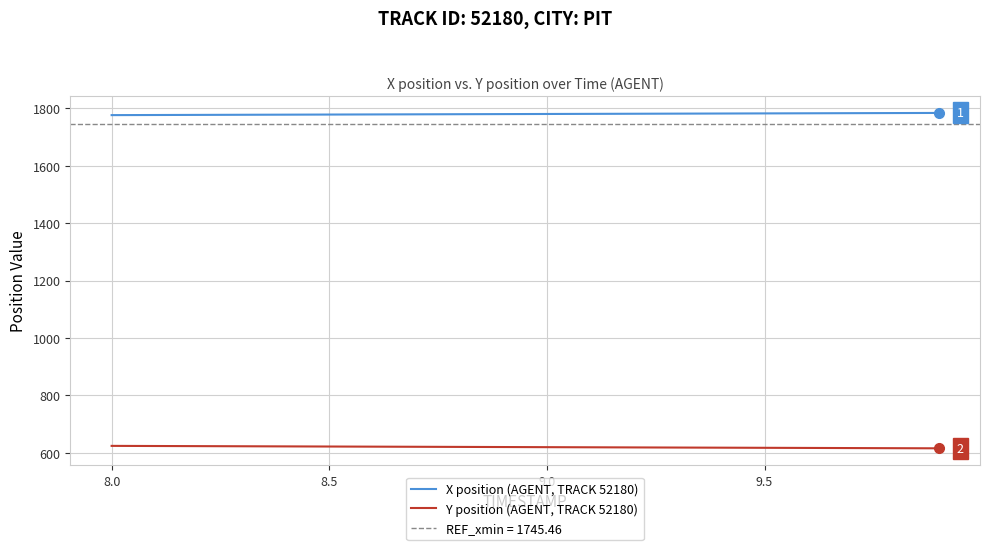

True or false: Y position (AGENT, TRACK 52180) and X position (AGENT, TRACK 52180) intersect in this chart.

False